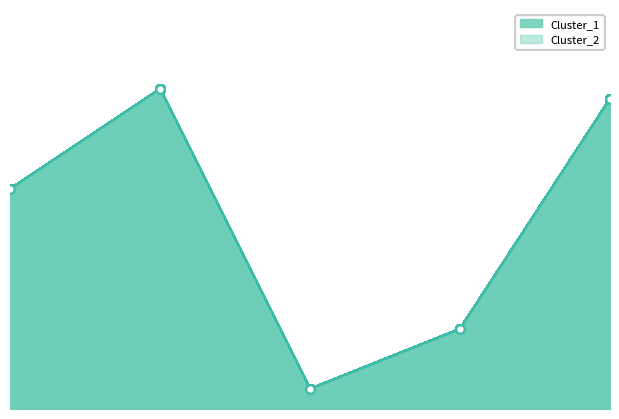

Rank the categories by Cluster_2 value from lowest to highest.

2, 3, 0, 4, 1